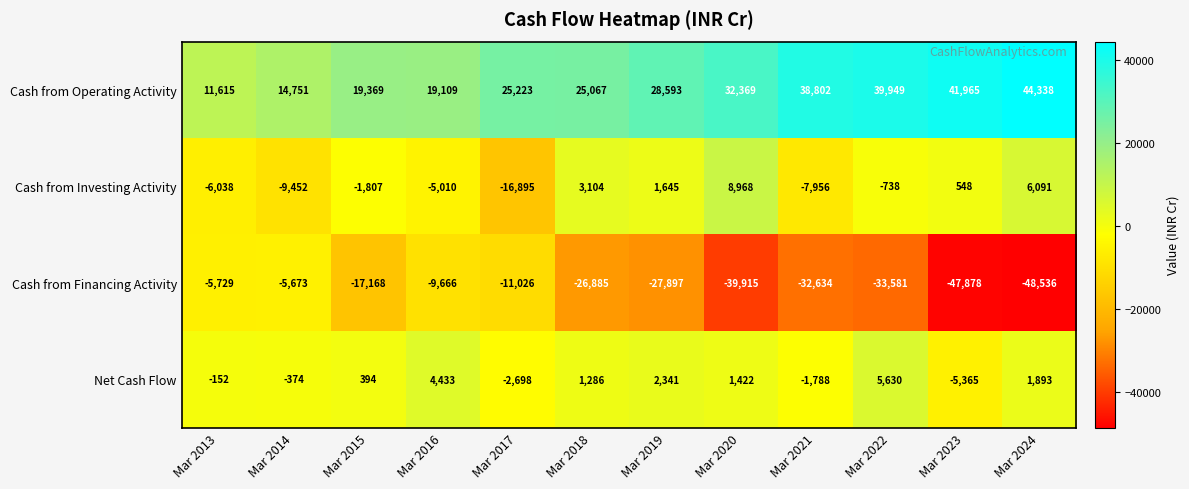

The Cash from Operating Activity series shows 25067 at Mar 2018. True or false?

True